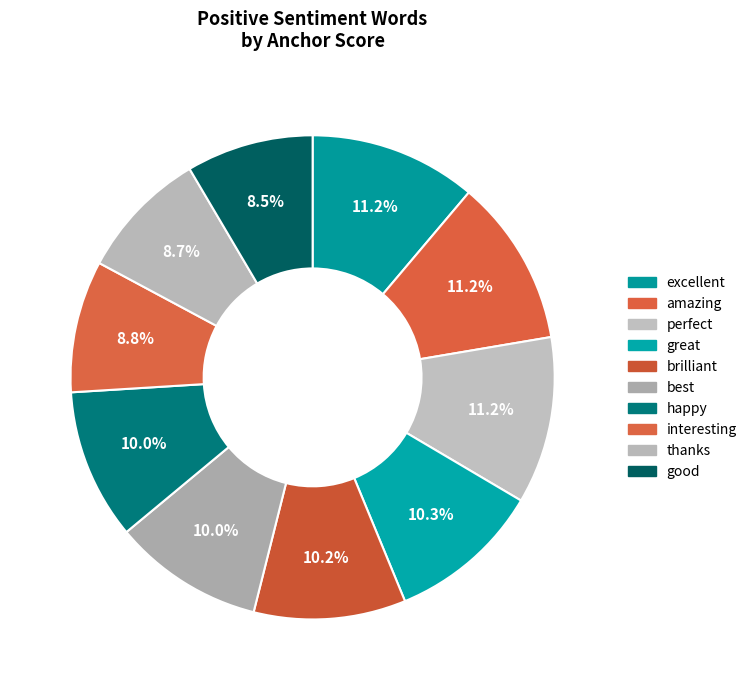

How many segments does this pie chart have?

10